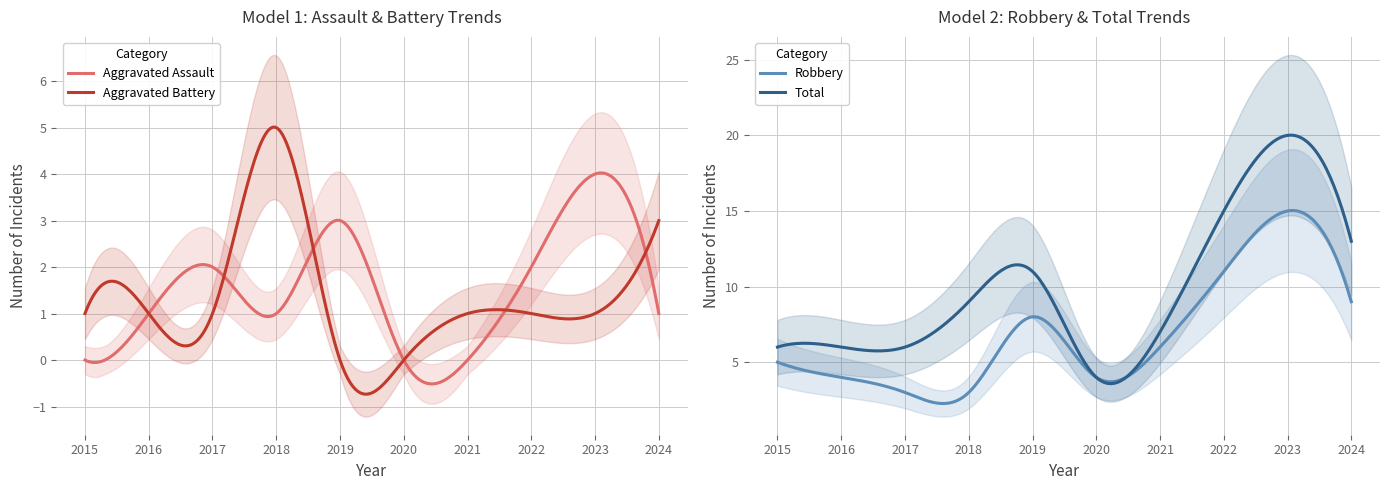

Reading right to left, transcribe all the data shown in this chart.

Aggravated Assault: 1	4	2	0	0	3	1	2	1	0
Aggravated Battery: 3	1	1	1	0	0	5	1	1	1
Robbery: 9	15	11	6	4	8	3	3	4	5
Total: 13	20	15	7	4	11	9	6	6	6